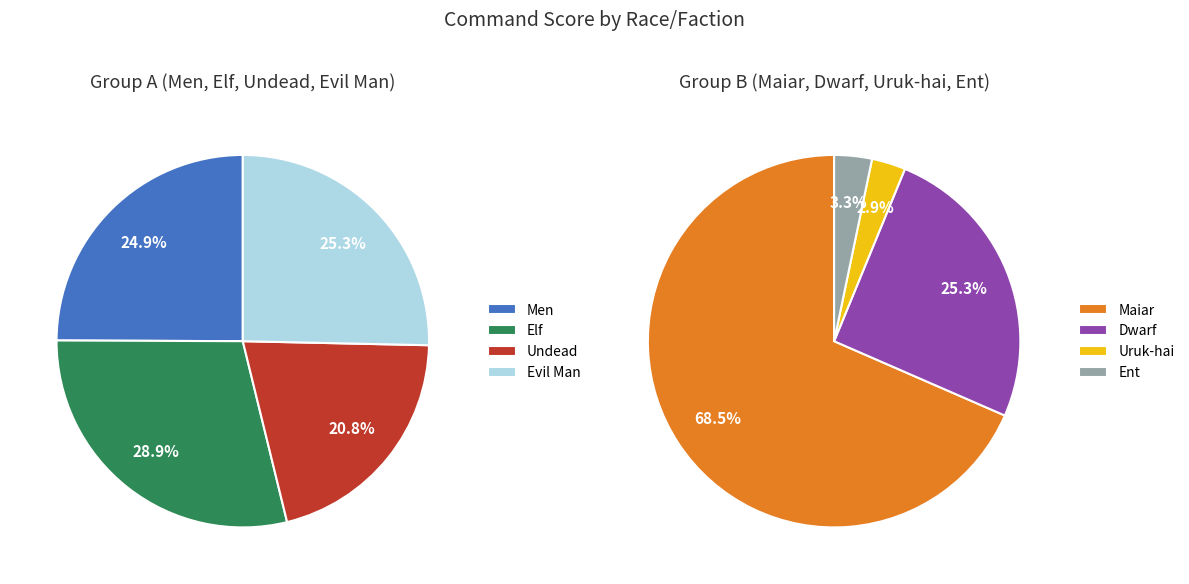

Do Uruk-hai and Elf together represent more than half of the pie?

No